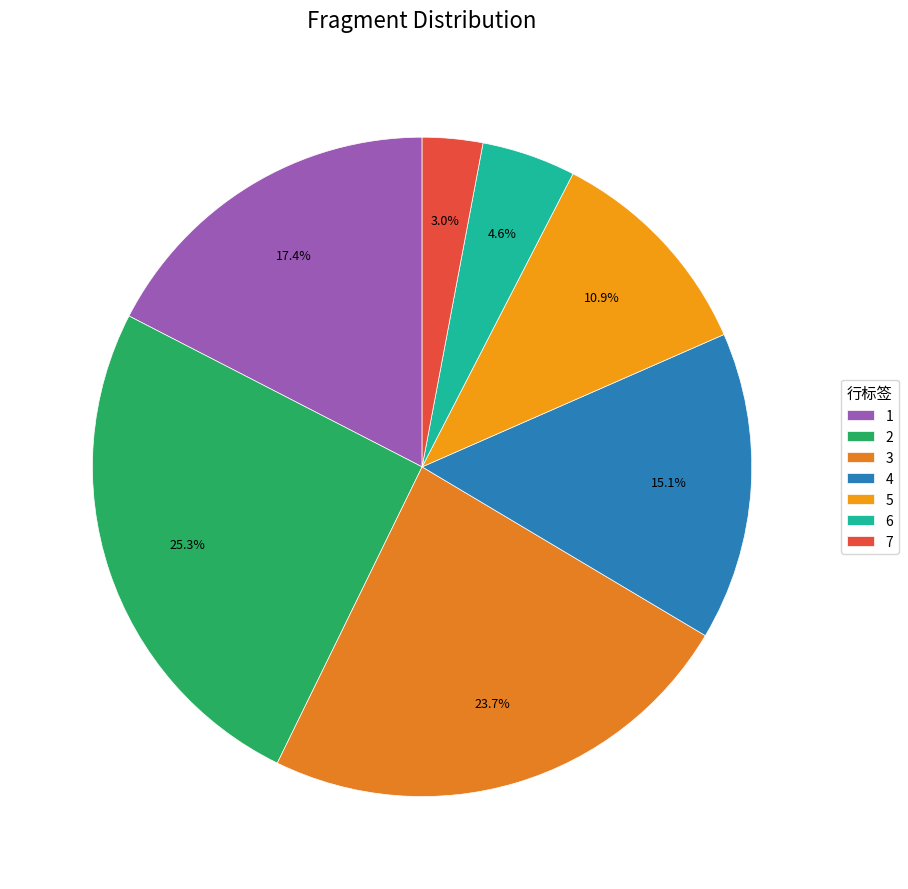

Is there a majority slice in this chart?

No